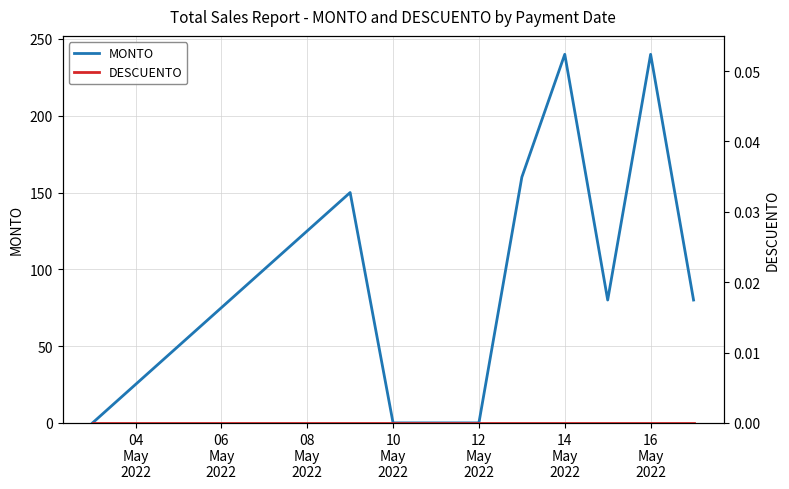

What is the maximum value for MONTO?

240